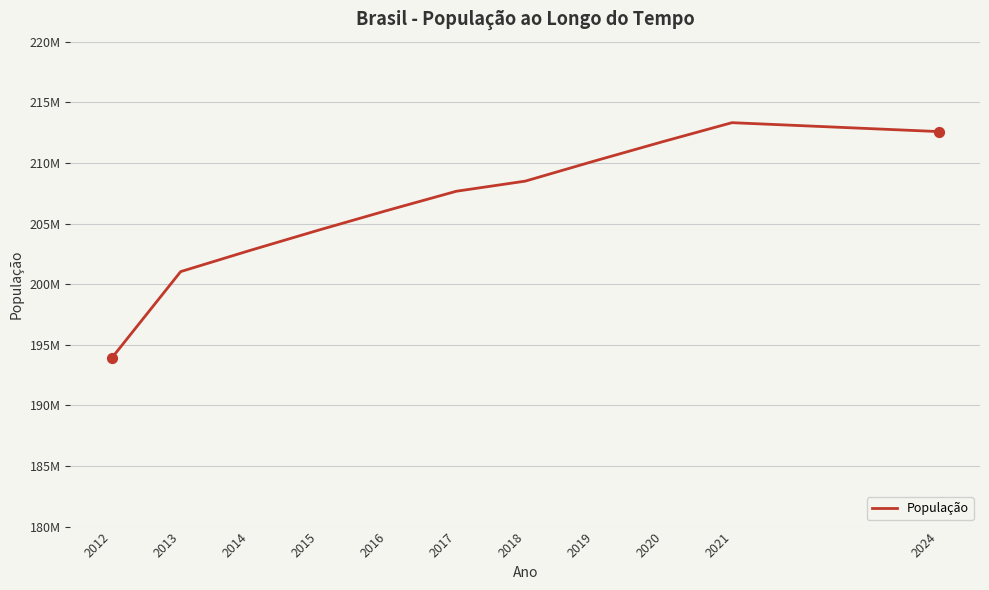

What is the change in value from 2018 to 2021?

+4822739